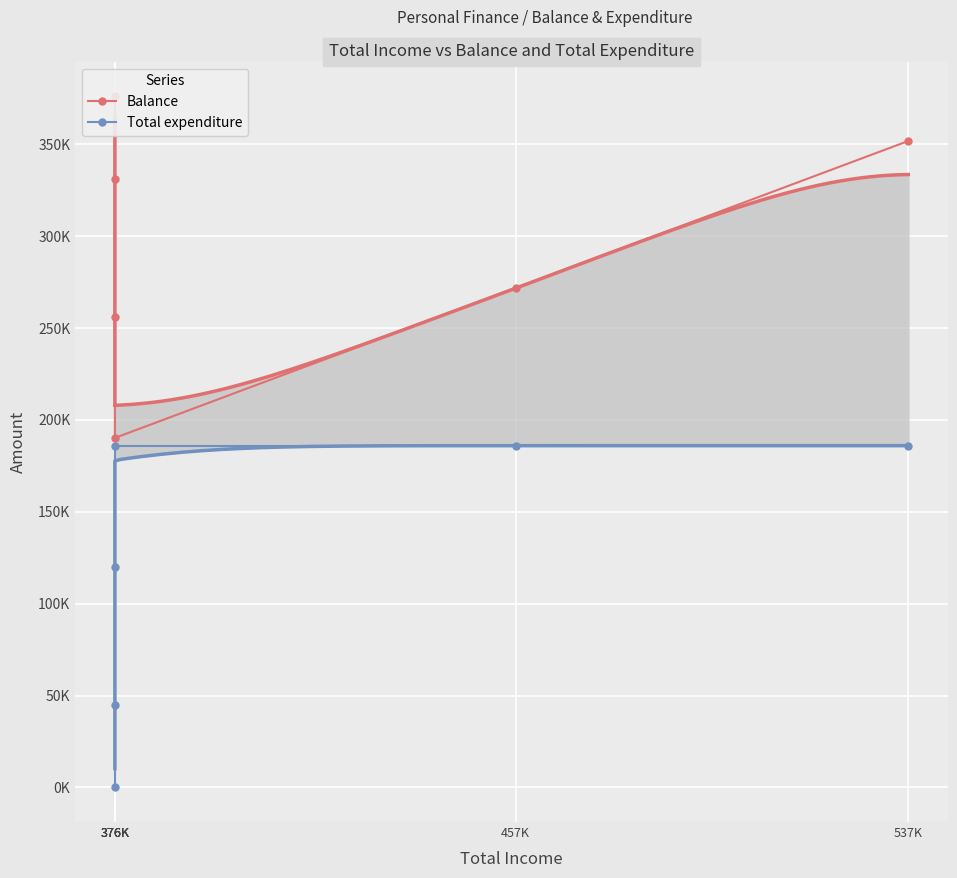

Reading right to left, what are all the values shown in this chart?

Balance: 537K=351800	457K=271800	376K=190200	376K=256200	376K=331200	376K=376200
Total expenditure: 537K=186000	457K=186000	376K=186000	376K=120000	376K=45000	376K=0